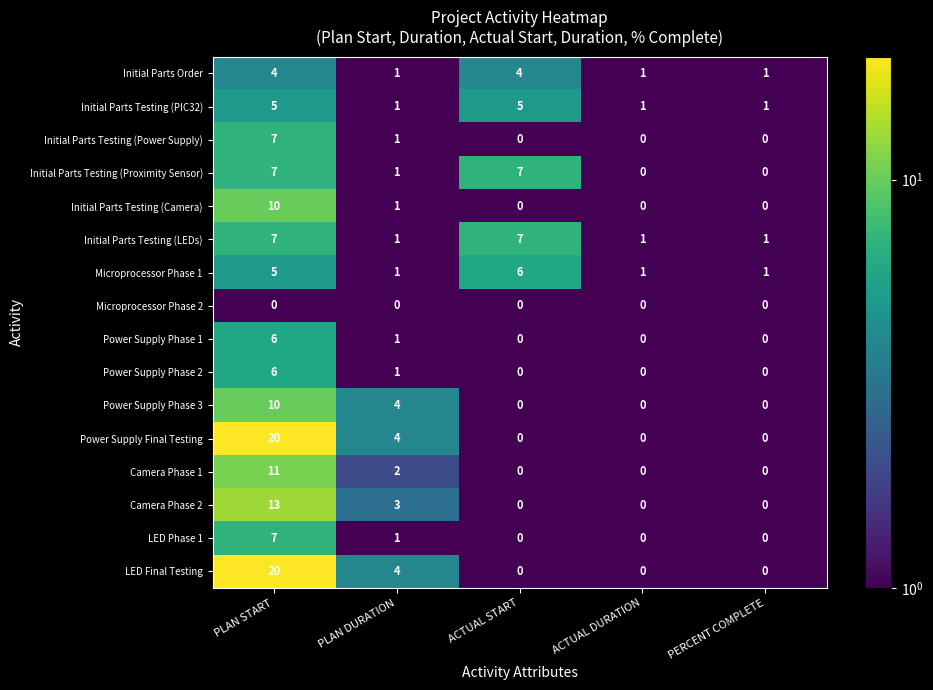

At which category does the chart reach its peak across all series?

PLAN START